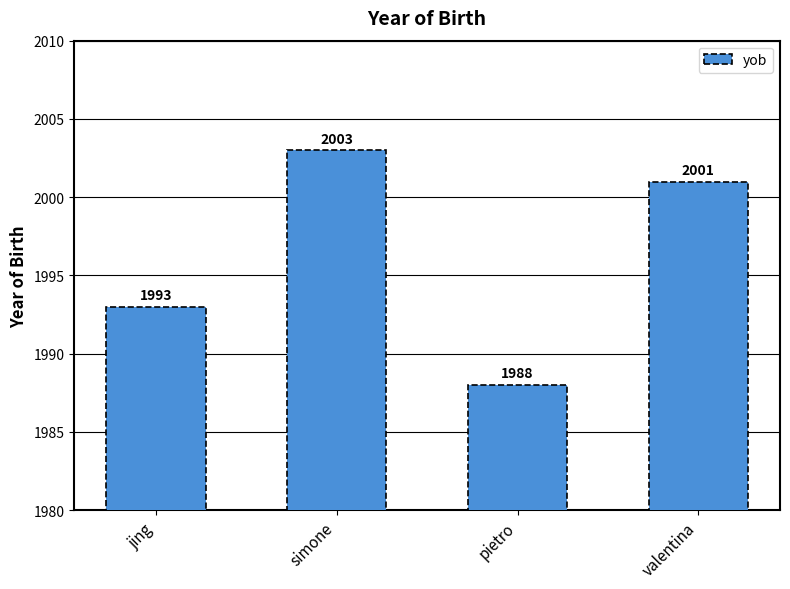

How many categories are shown in the chart?

4